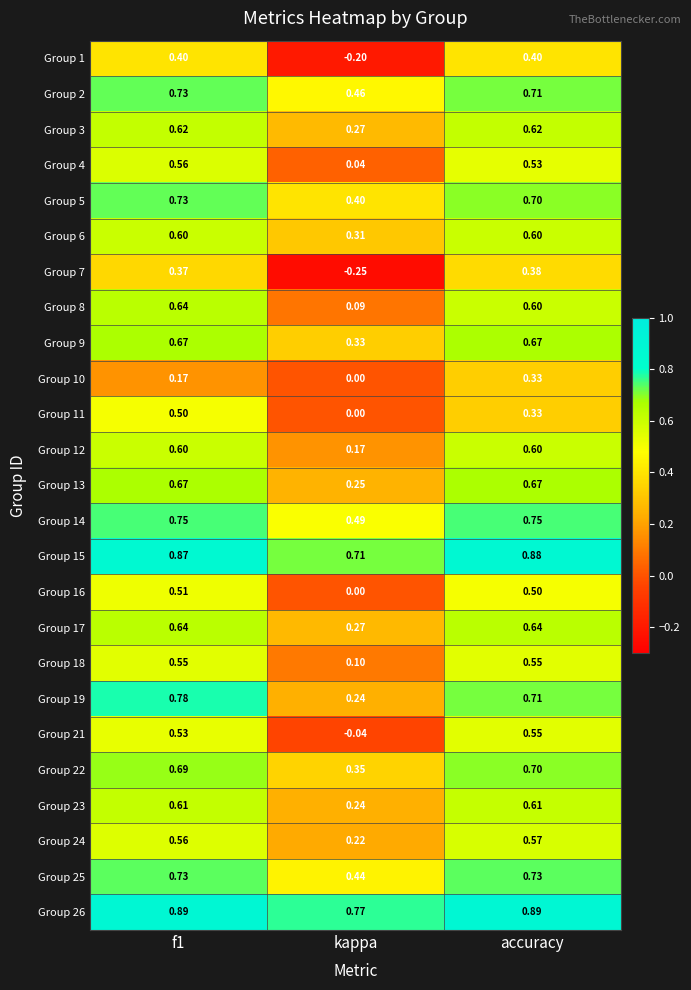

Is the value of Group 12 at accuracy greater than the value of Group 24 at kappa?

Yes